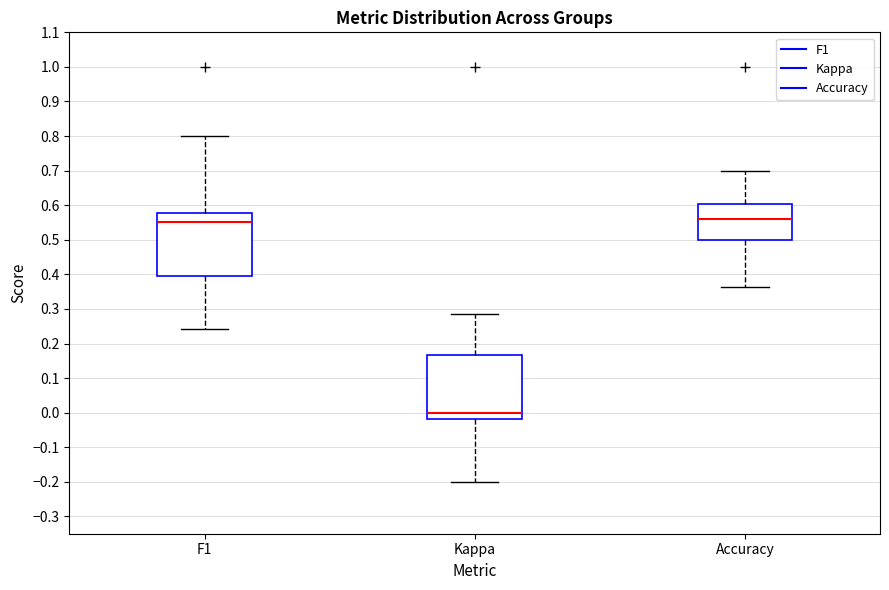

Reading left to right, read every box against the y-axis: the position of its median line, the range the box covers, and the ends of its whiskers. The values are not printed on the chart, so give them approximately, as read against the axis.

F1: median 0.55, box 0.40 to 0.58, whiskers 0.24 to 0.80
Kappa: median 0.00, box -0.02 to 0.17, whiskers -0.20 to 0.29
Accuracy: median 0.56, box 0.50 to 0.60, whiskers 0.36 to 0.70